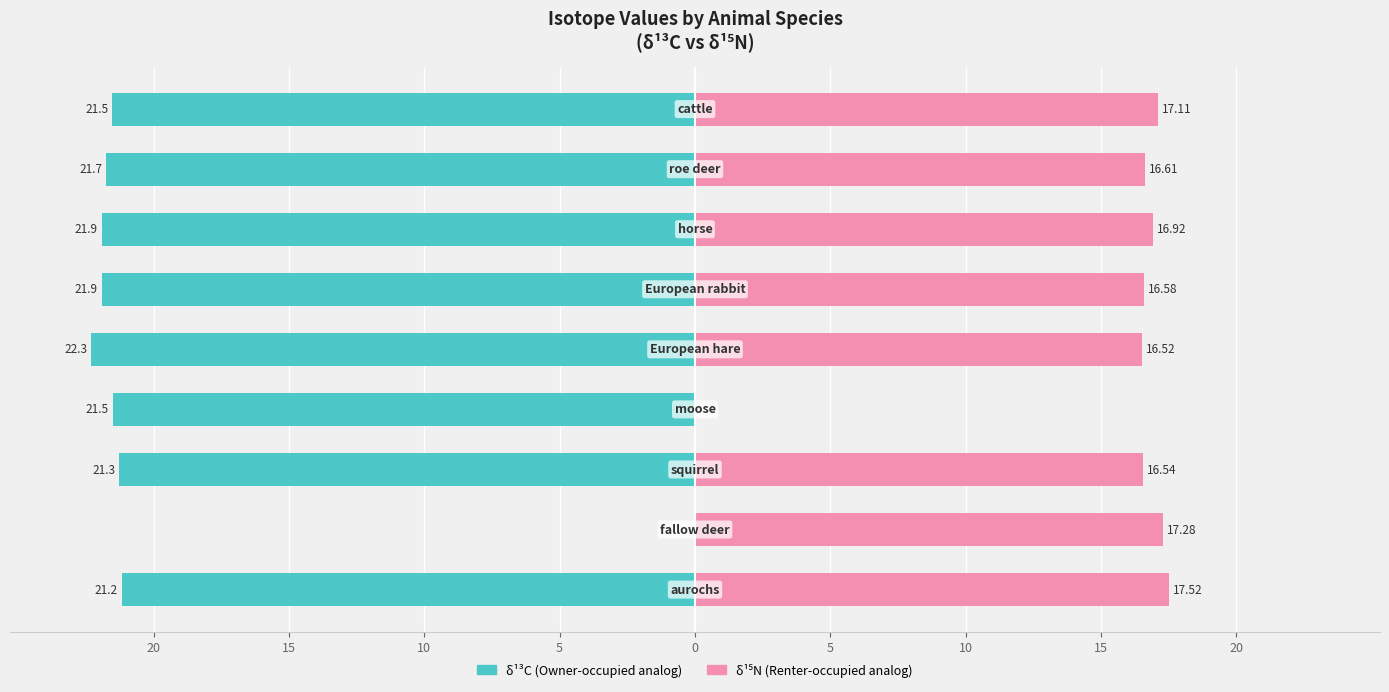

Is it true that δ¹³C (‰) equals -9.1 at 0?

False